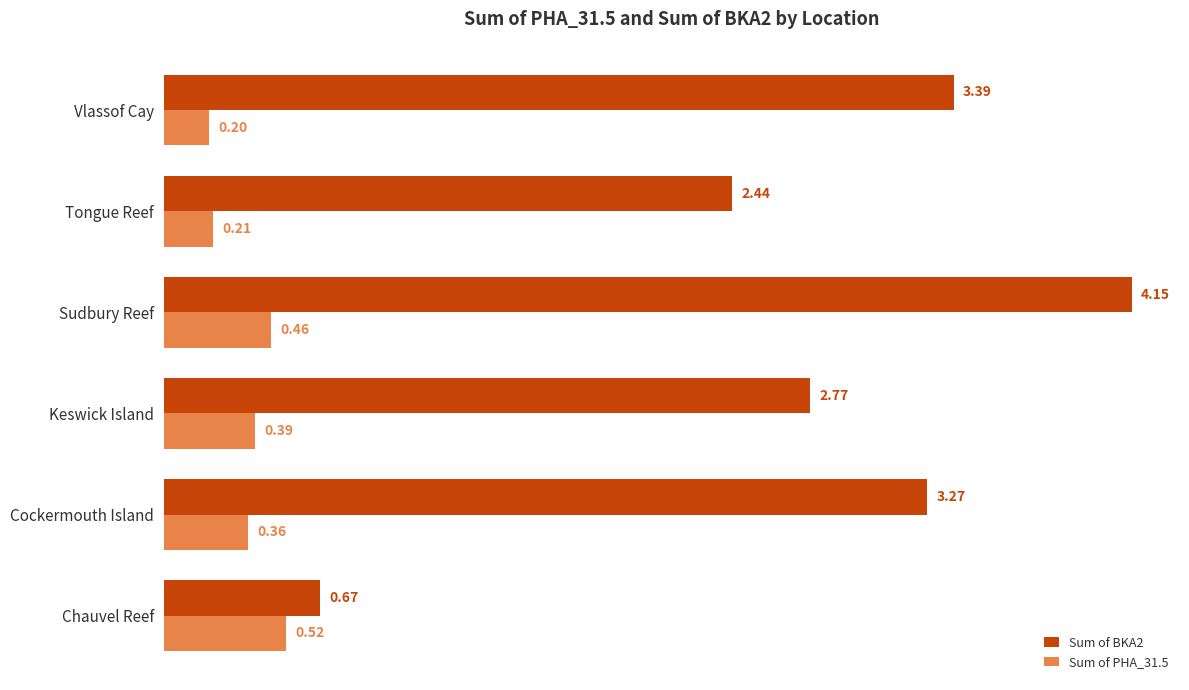

List the series in order of their peak value, lowest first.

Sum of PHA_31.5, Sum of BKA2